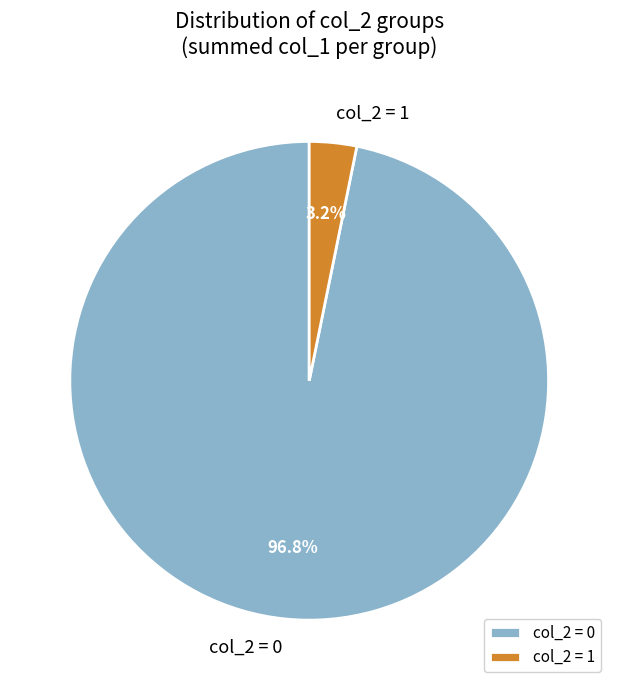

Is the sum of col_2 = 0 and col_2 = 1 greater than half?

Yes